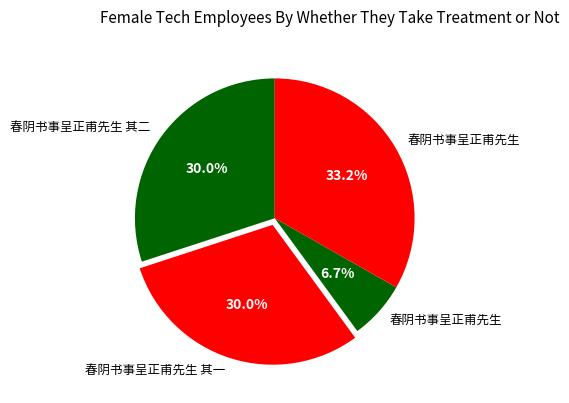

Rank the categories by value from lowest to highest.

春阴书事呈正甫先生, 春阴书事呈正甫先生 其一, 春阴书事呈正甫先生 其二, 春阴书事呈正甫先生